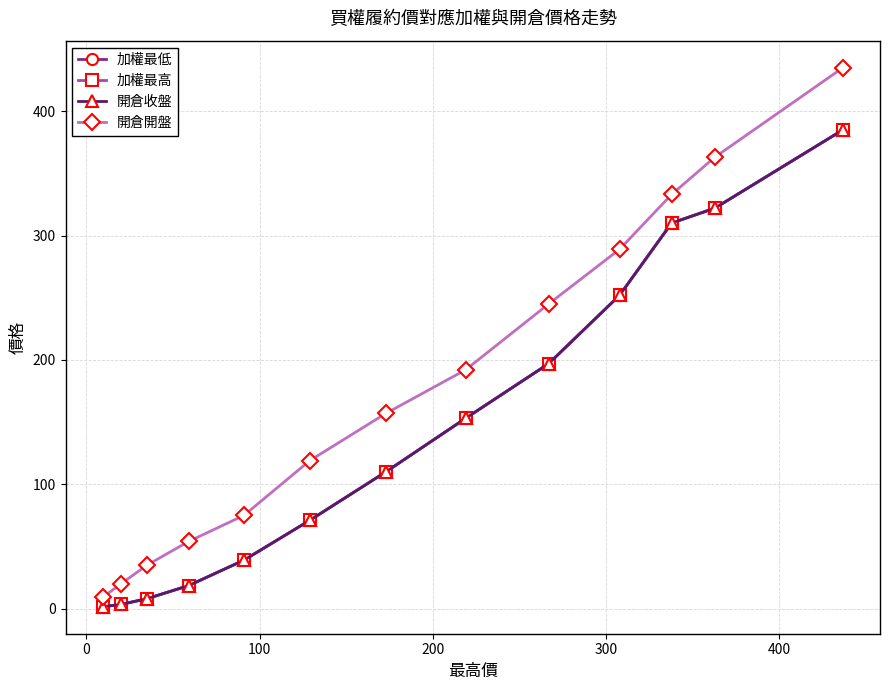

True or false: 開倉收盤 and 加權最高 intersect in this chart.

False